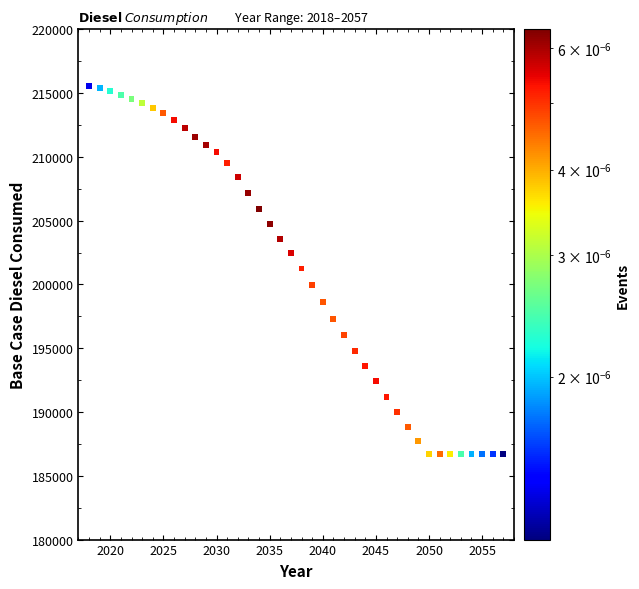

What is the range of X values (max minus min)?

39.0